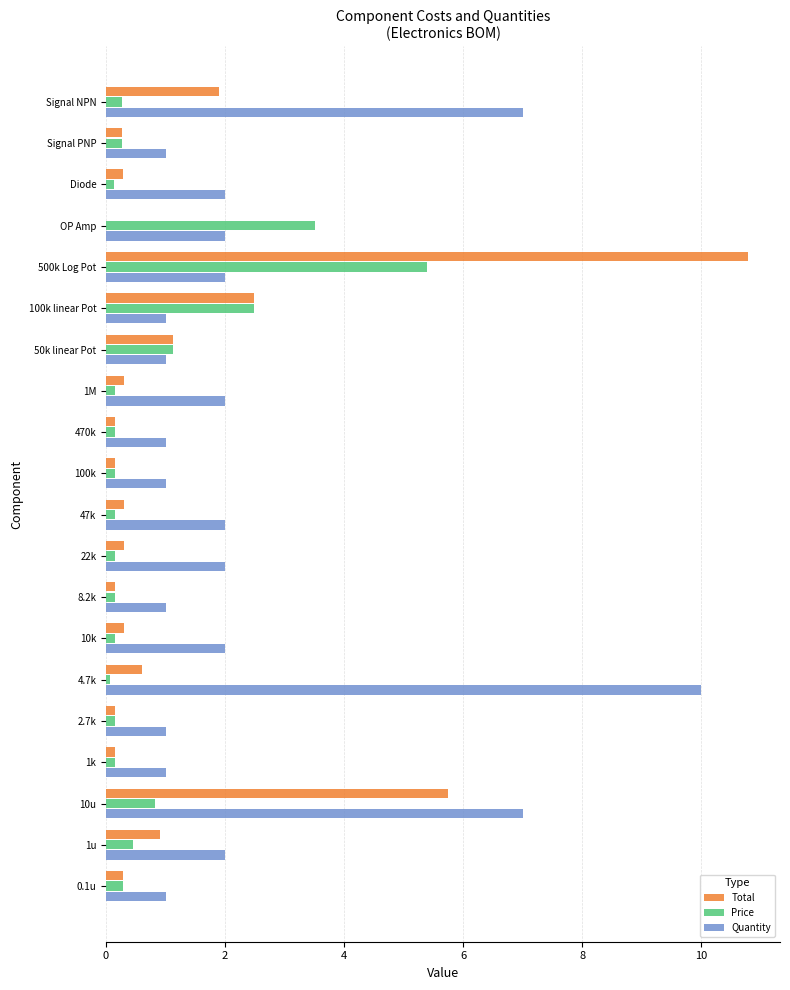

Count the number of categories in the chart.

20